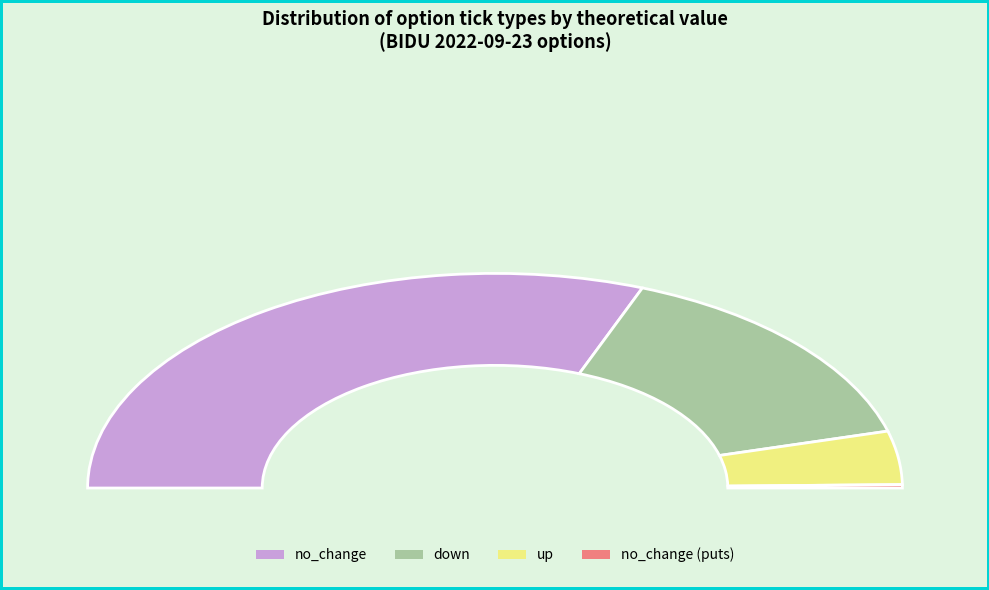

Is there any slice that represents more than half of the pie?

No